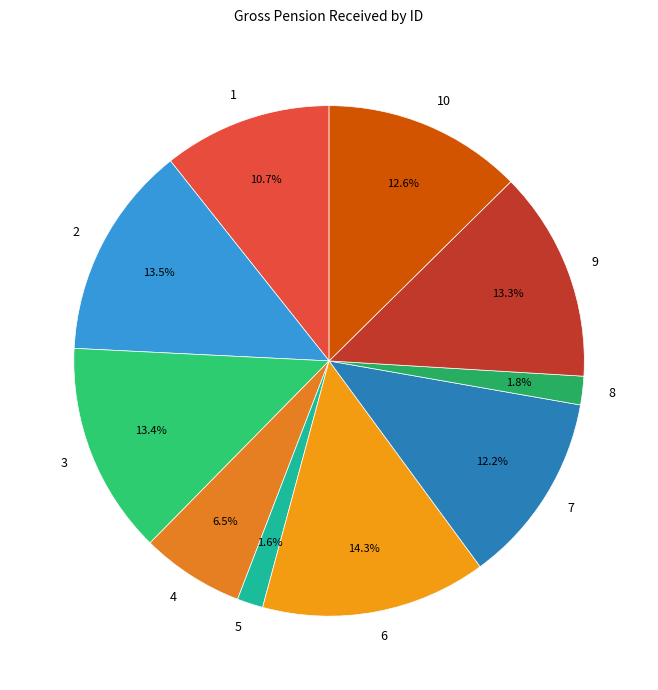

What is the ratio of the value at 4 to the value at 1?

0.6